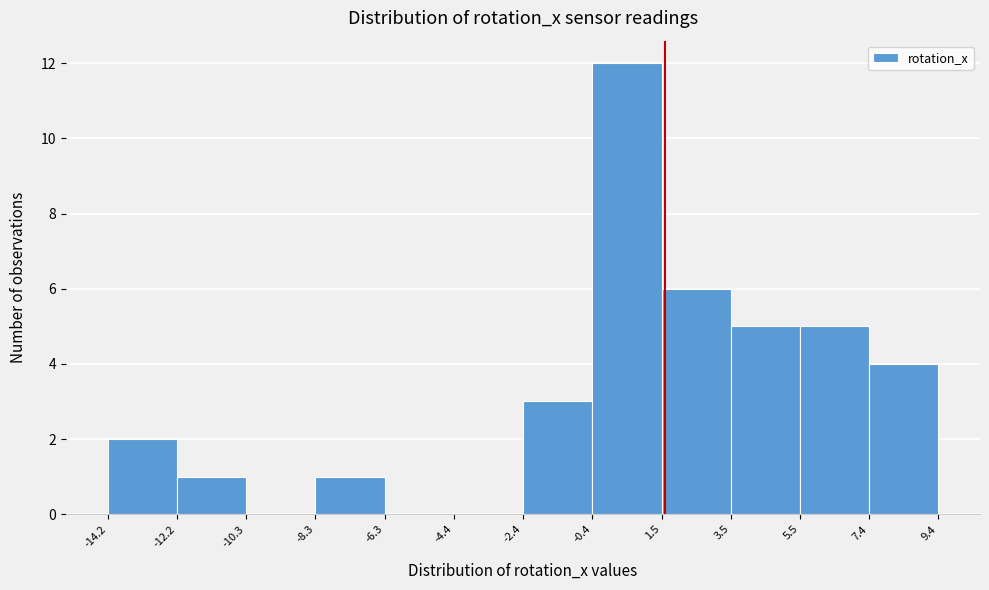

Reading left to right, transcribe this chart: for each bar, give the range it covers on the x-axis and its height. The values are not printed on the chart, so give them approximately, as read against the axis.

-14.2 to -12.2: 2
-12.2 to -10.3: 1
-10.3 to -8.3: 0
-8.3 to -6.3: 1
-6.3 to -4.4: 0
-4.4 to -2.4: 0
-2.4 to -0.4: 3
-0.4 to 1.5: 12
1.5 to 3.5: 6
3.5 to 5.5: 5
5.5 to 7.4: 5
7.4 to 9.4: 4